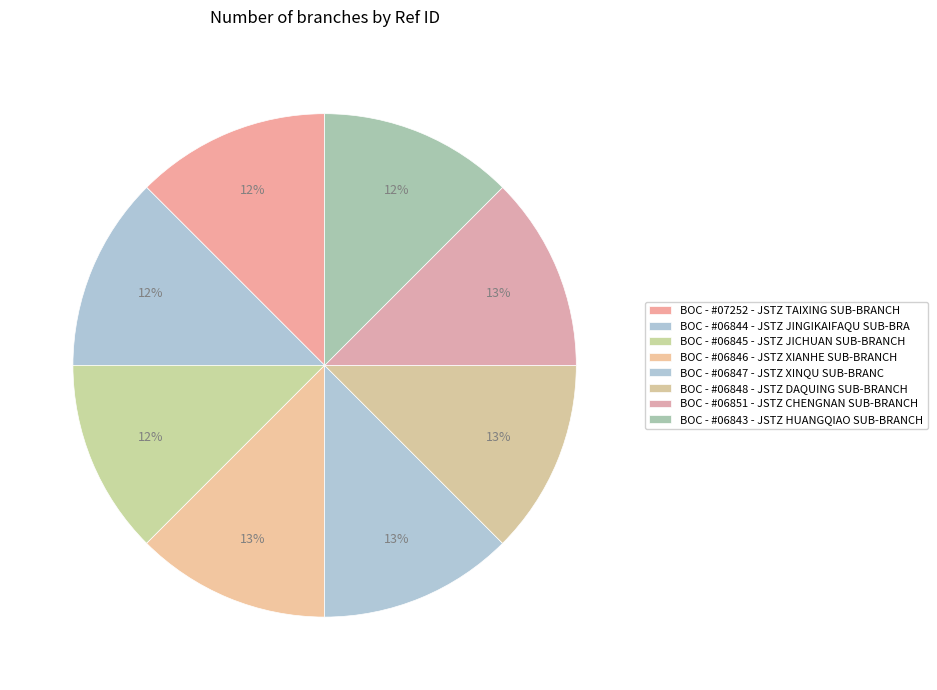

Count the number of slices in the pie.

8